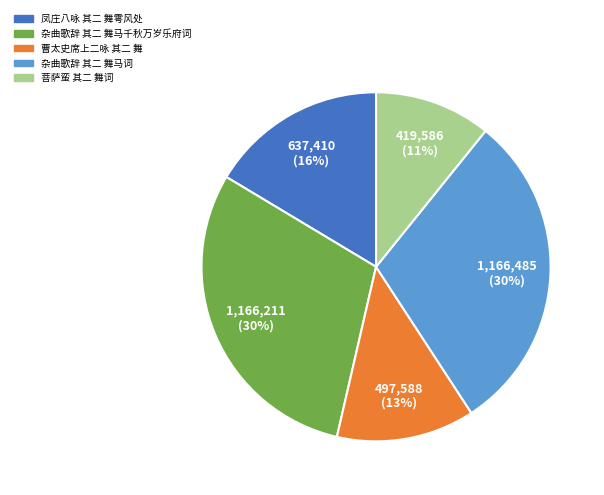

Which category has the smallest portion of the pie?

菩萨蛮 其二 舞词